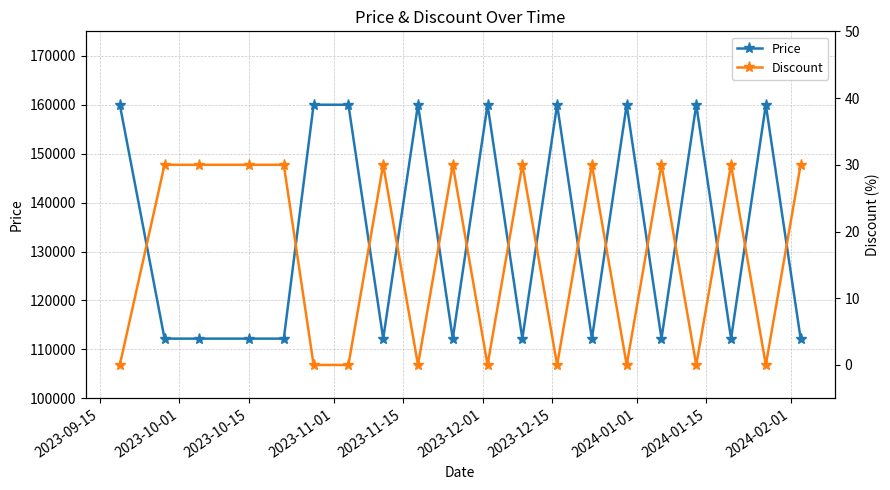

What is the maximum value for Price?

160000